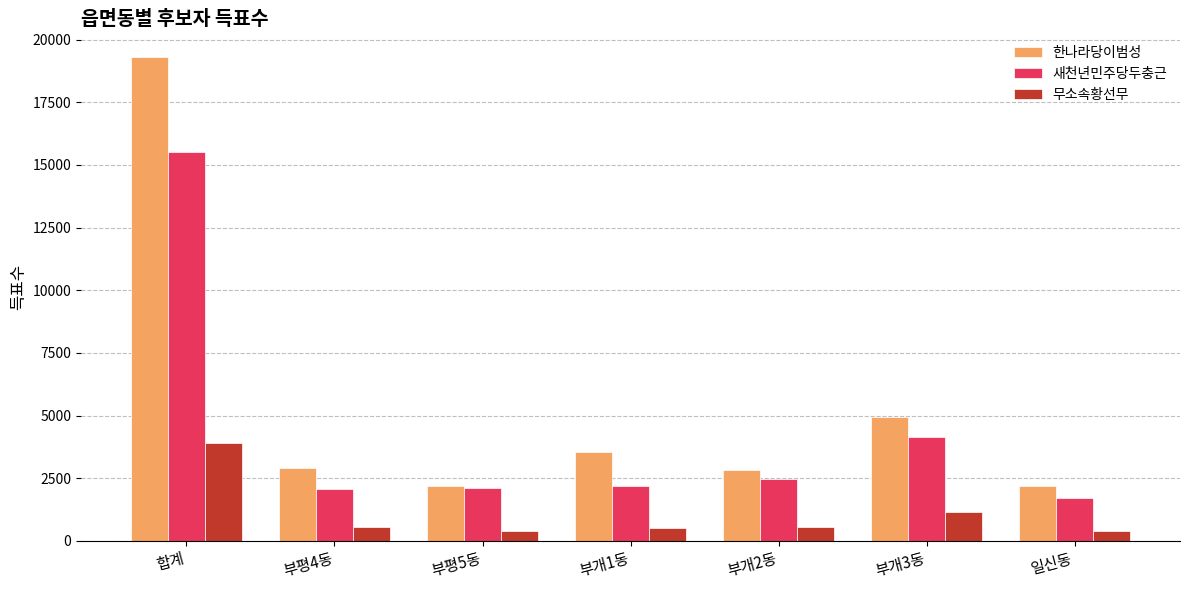

What is the maximum value shown in the chart?

19289